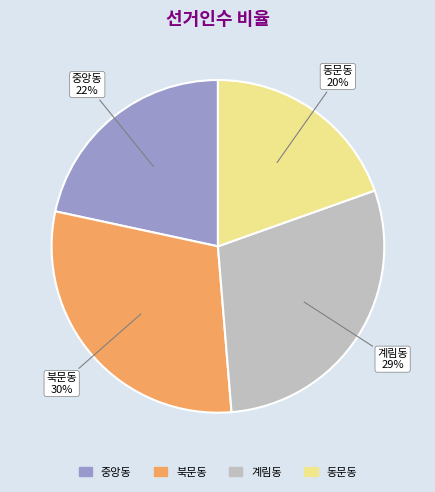

Is the sum of 북문동 and 계림동 greater than half?

Yes